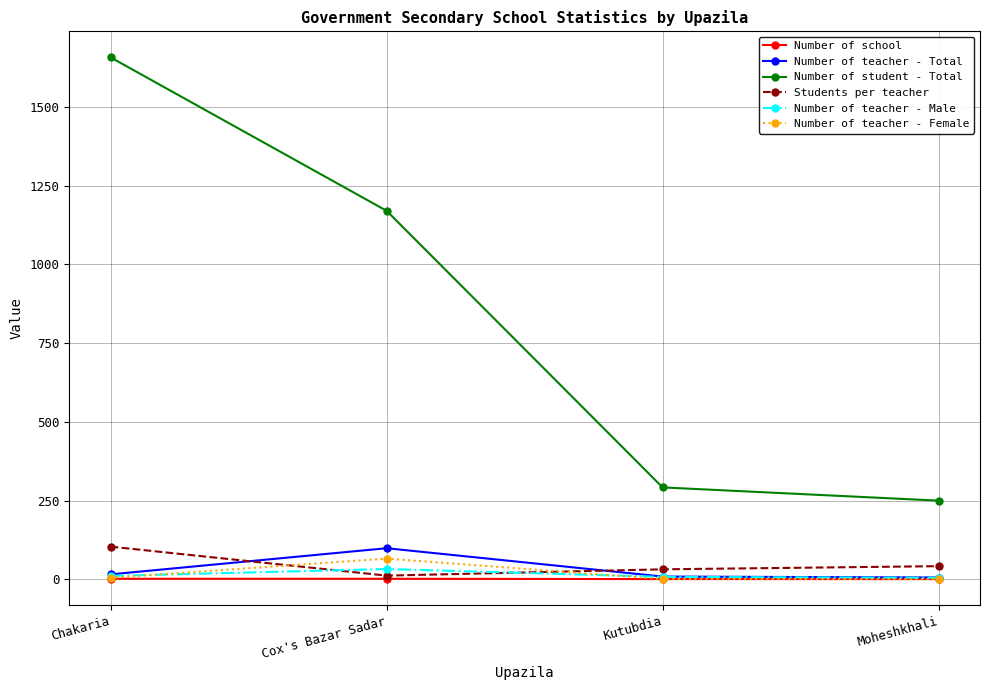

Which category has the highest value in the Number of teacher - Female series?

Cox's Bazar Sadar